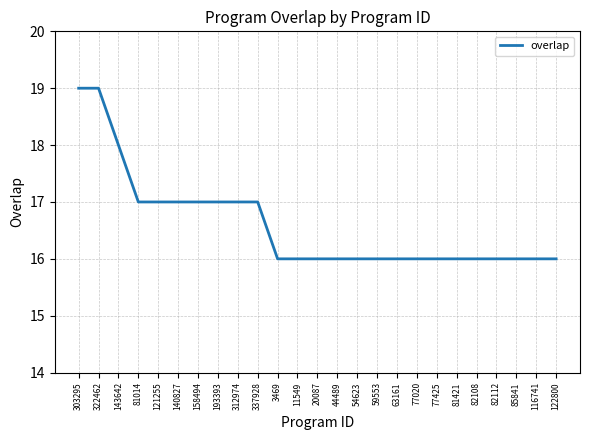

Reading left to right, what are all the values shown in this chart?

303295=19	322462=19	143642=18	81014=17	121255=17	140827=17	158494=17	193393=17	312974=17	337928=17	3469=16	11549=16	20087=16	44489=16	54623=16	59553=16	63161=16	77020=16	77425=16	81421=16	82108=16	82112=16	85841=16	116741=16	122800=16